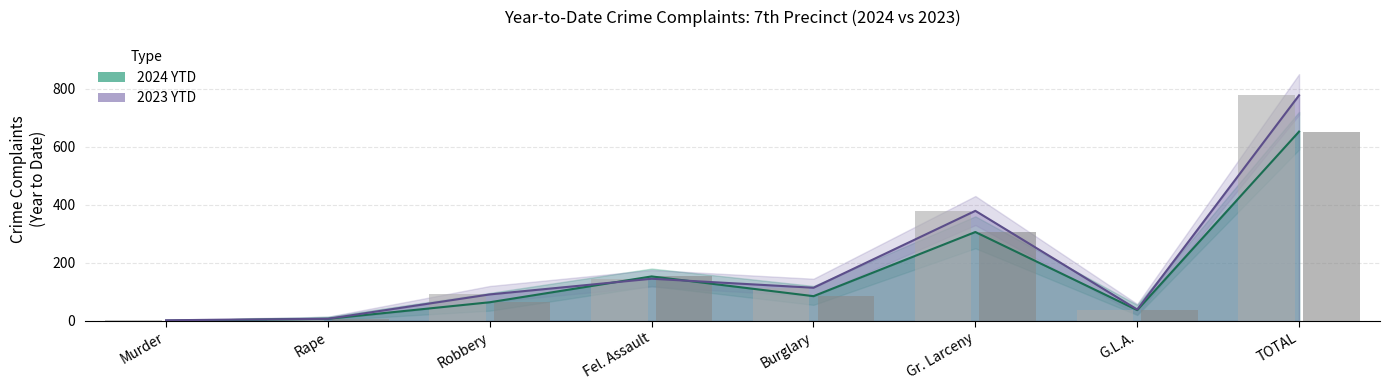

What is the label of the 2nd bar from the left?

Rape